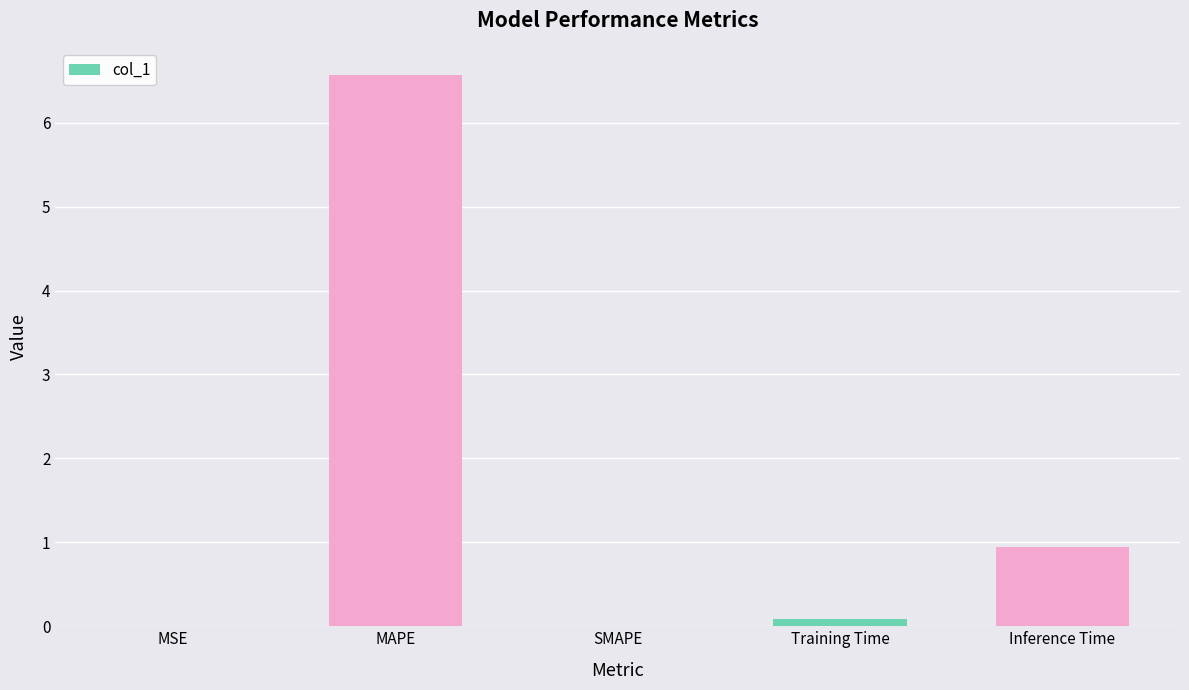

The chart shows a value of 0.9 at Inference Time. True or false?

True